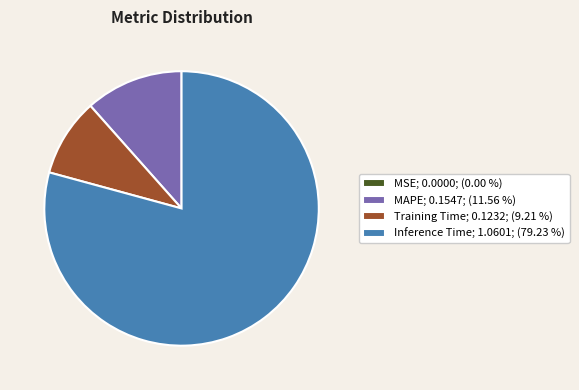

Which category accounts for the majority?

Inference Time; 1.0601; (79.23 %)